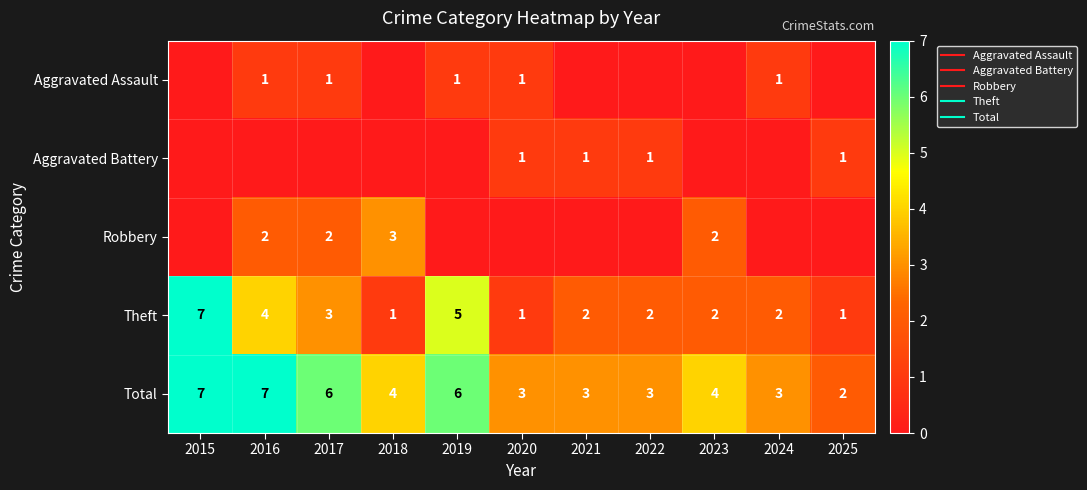

List the series in order of their peak value, highest first.

Theft, Total, Robbery, Aggravated Assault, Aggravated Battery